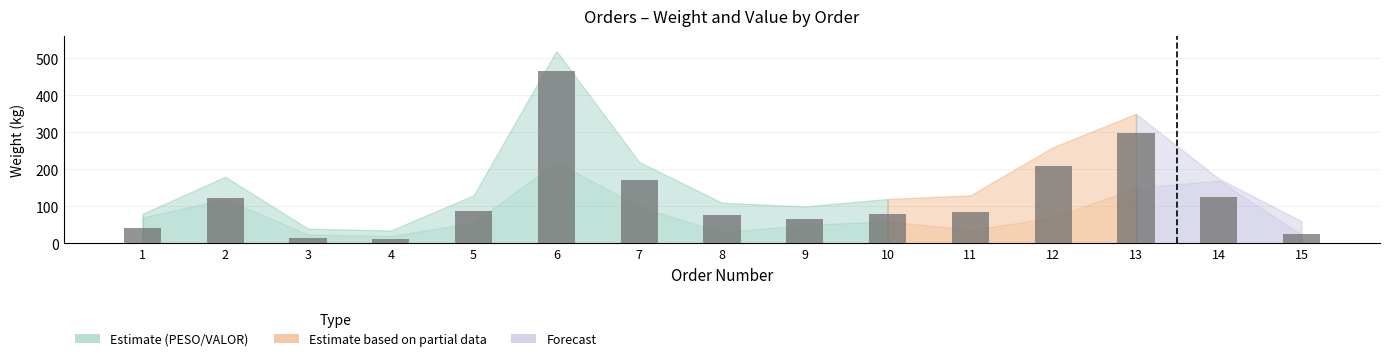

What is the value of the 9th bar from the left?

64.9